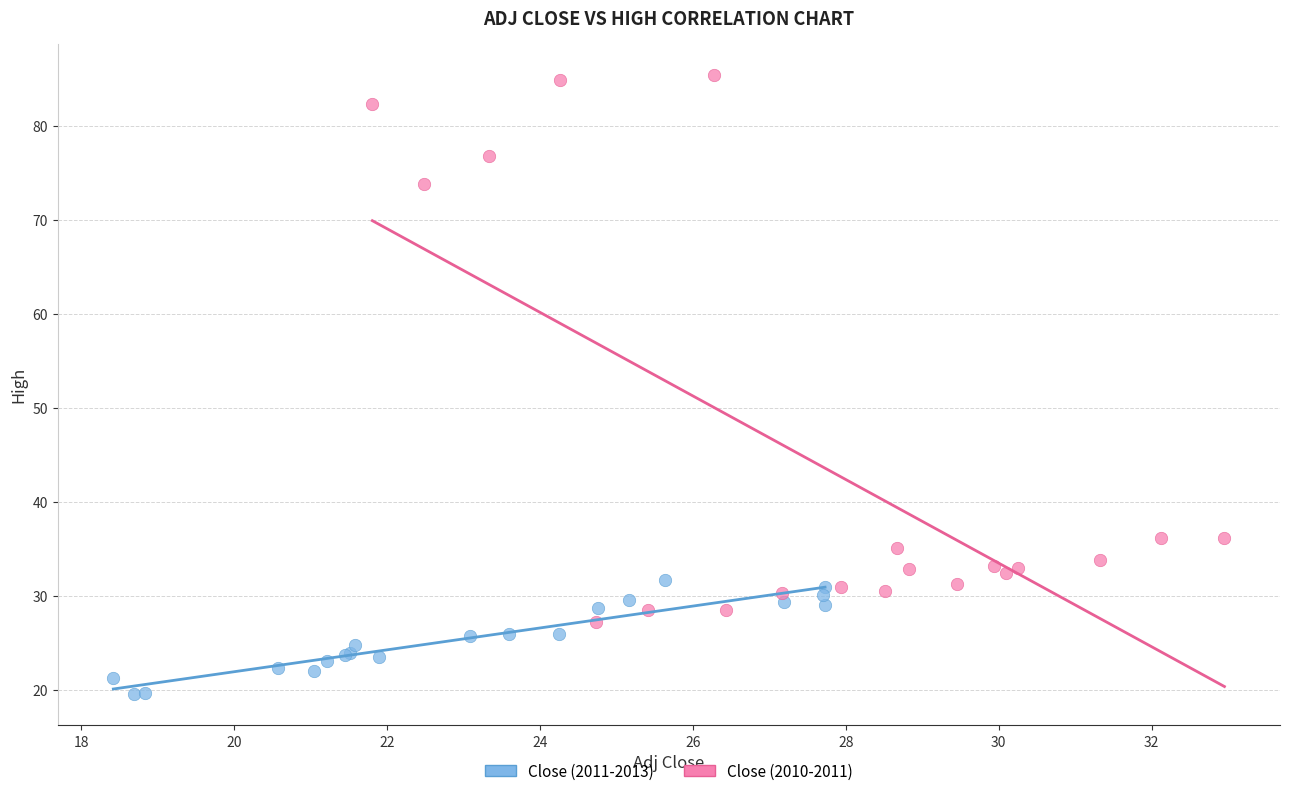

What are all the series names shown in the legend?

Close (2011-2013), Close (2010-2011)